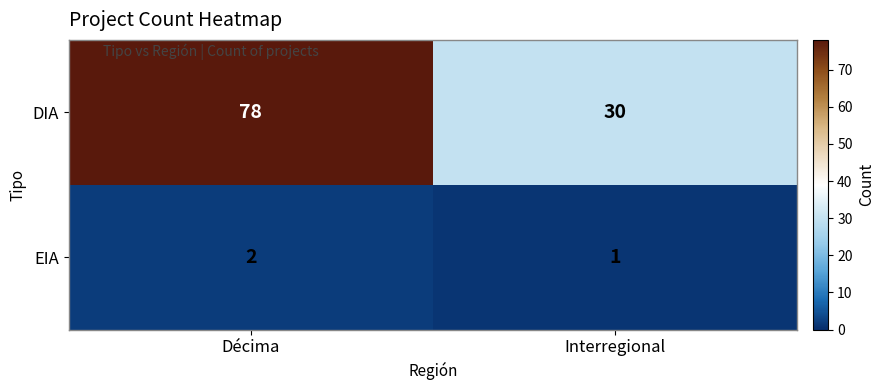

At which category is the sum across all series the highest?

Décima